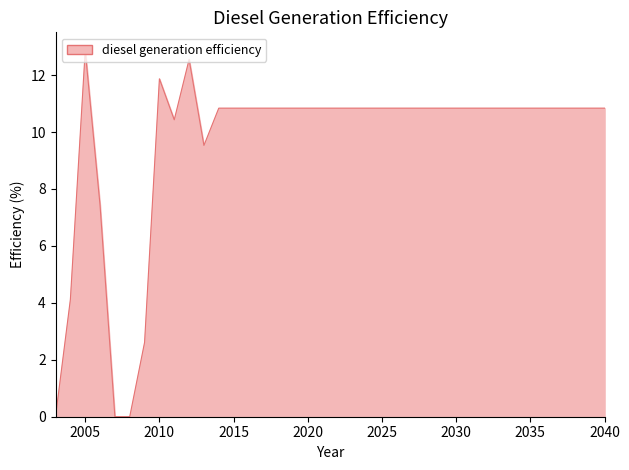

True or false: there are more than 2 points higher than both neighbors.

True